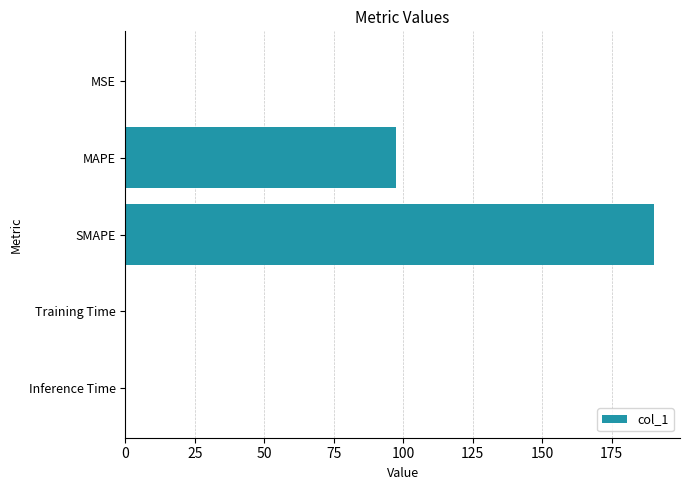

What is the sum of all values?

287.9